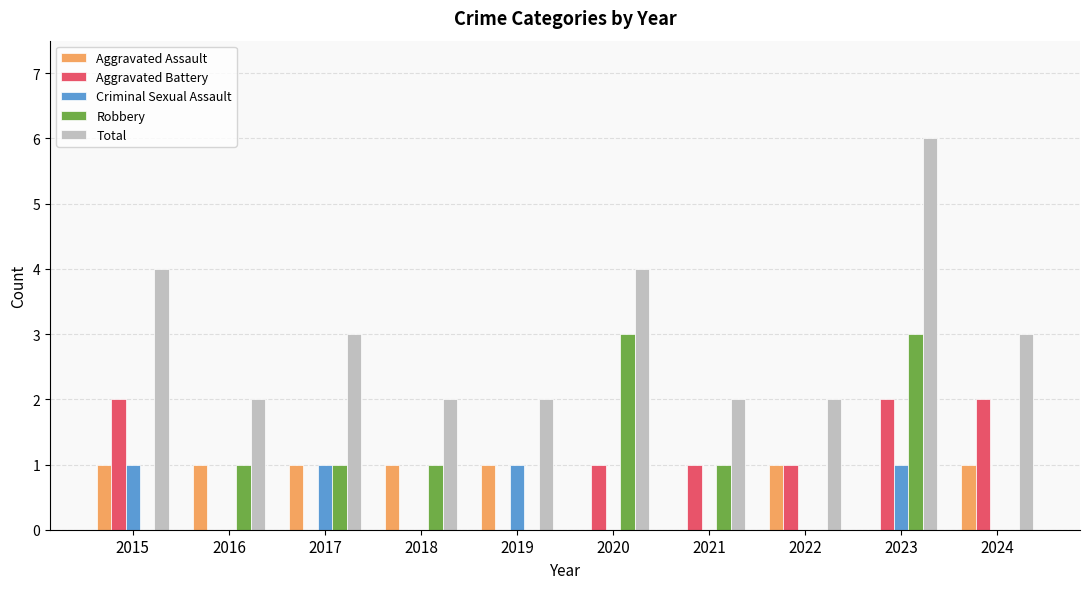

The Total series shows 3 at 2021. True or false?

False